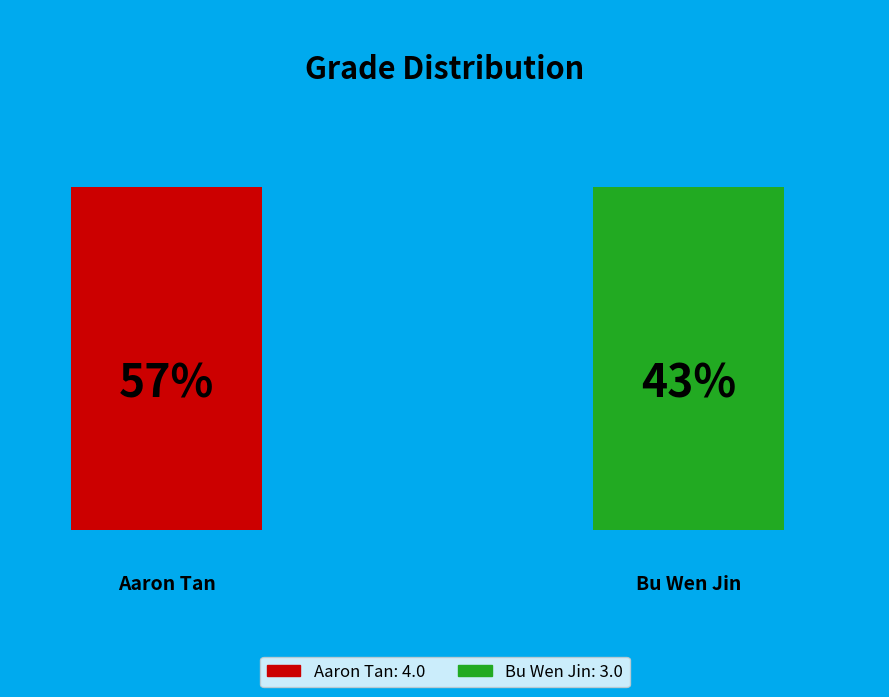

To the nearest percent, what is the combined percentage of Aaron Tan and Bu Wen Jin?

100%